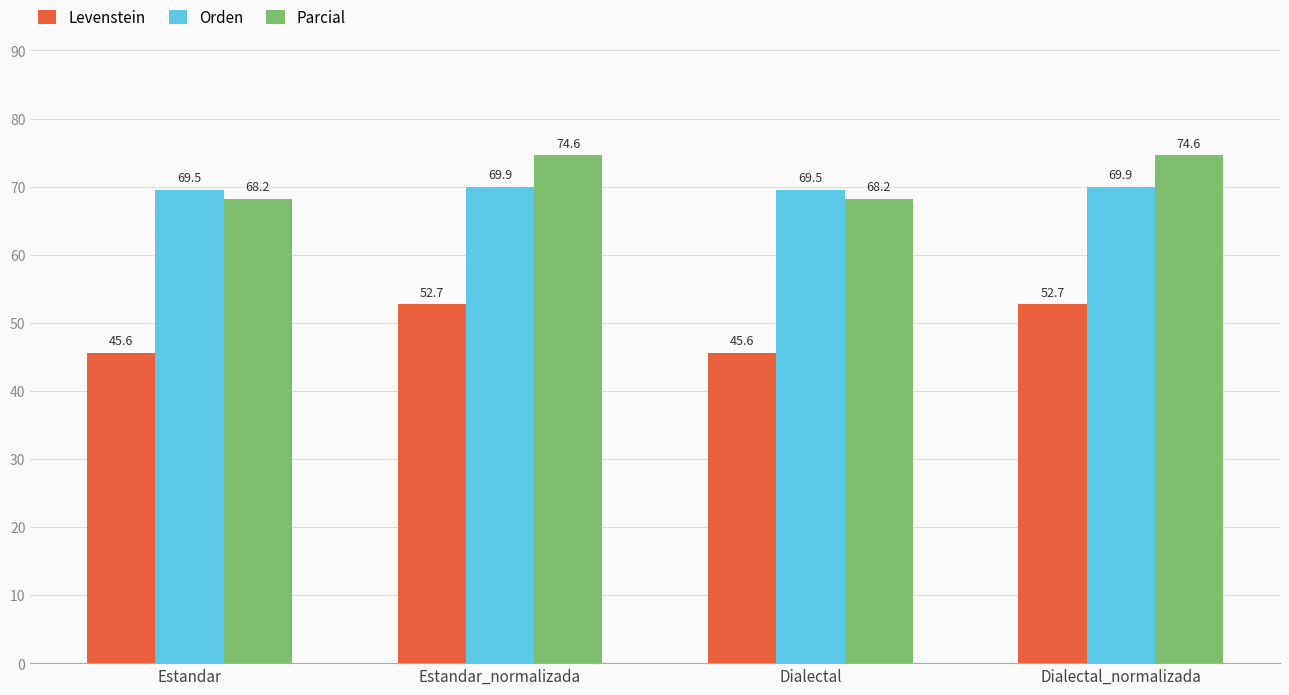

Does the chart contain any negative values?

No